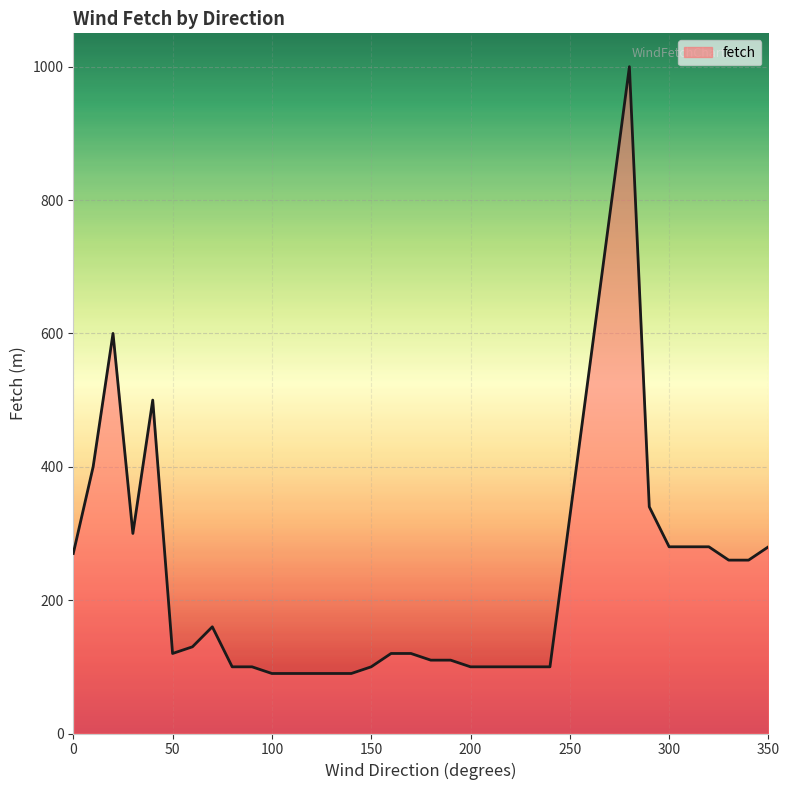

What is the minimum value shown in the chart?

90